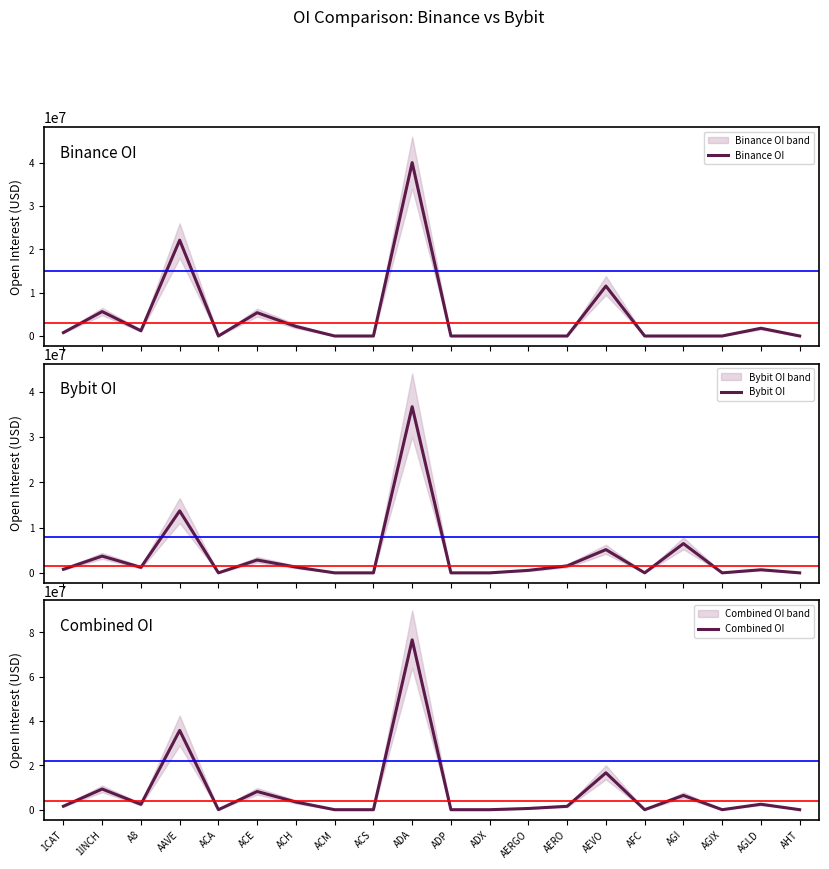

What are all the series names shown in the legend?

Binance OI, Bybit OI, Combined OI